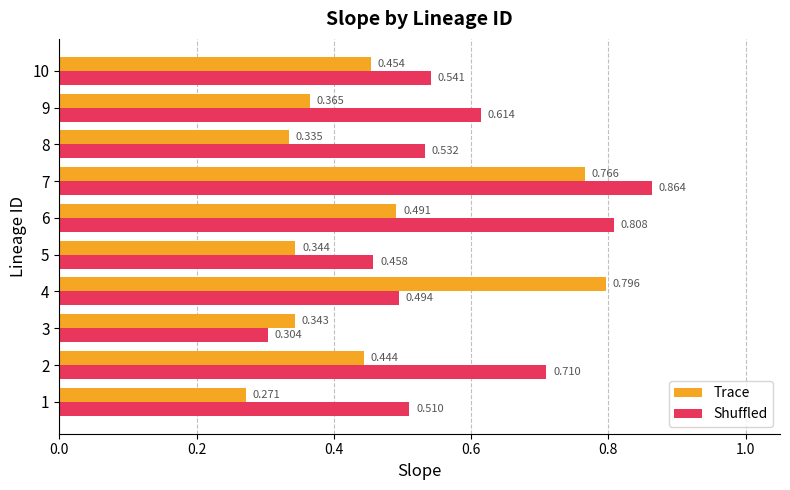

Which series has the largest range (max minus min)?

Shuffled